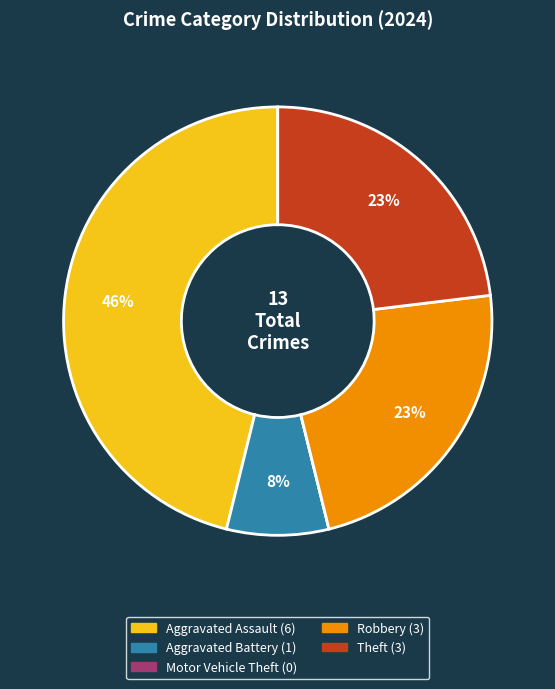

Is it true that Aggravated Battery is 8% of the pie?

True